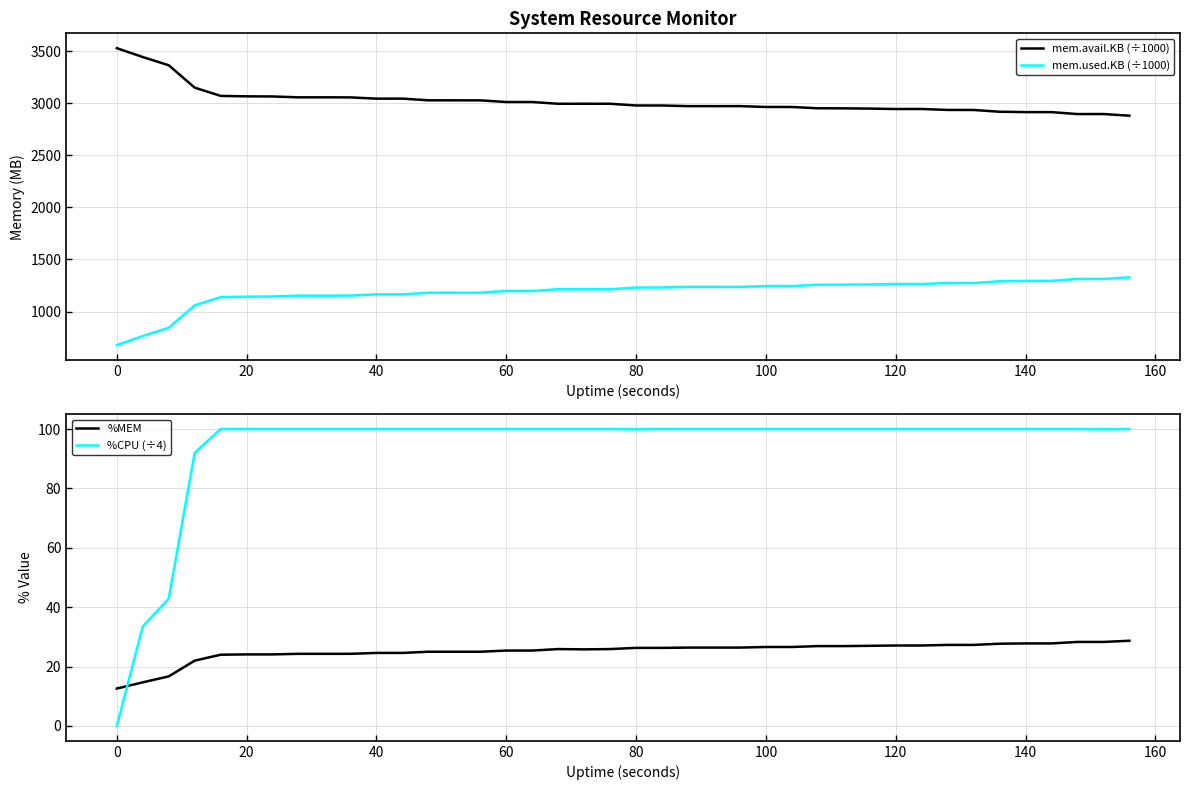

True or false: mem.avail.KB (÷1000) and mem.used.KB (÷1000) cross at least once.

False